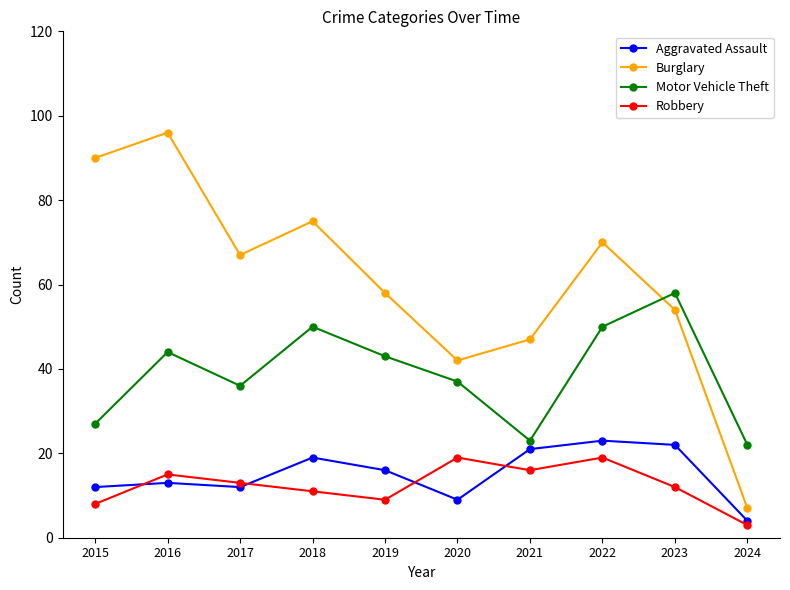

At which category is the sum across all series the highest?

2016